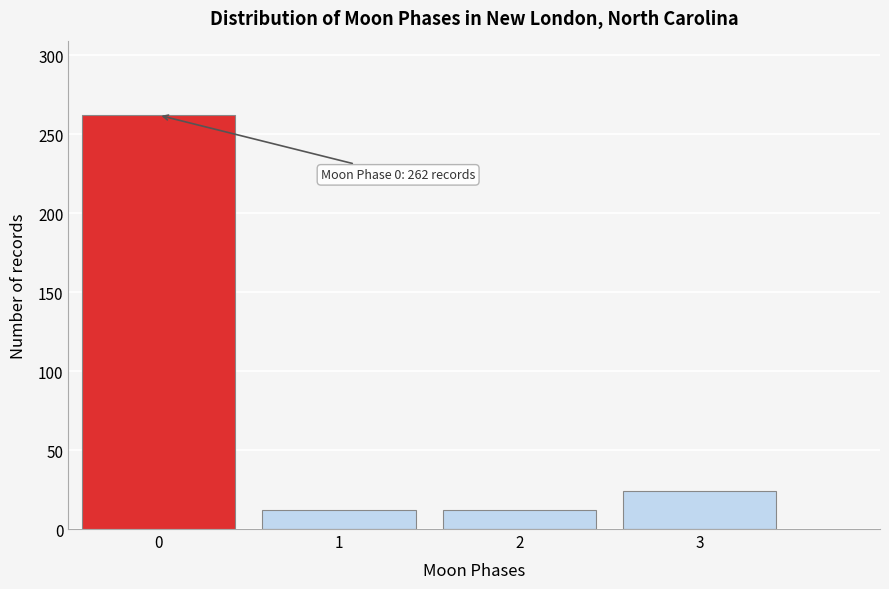

Reading left to right, transcribe all the data shown in this chart.

262	12	12	24